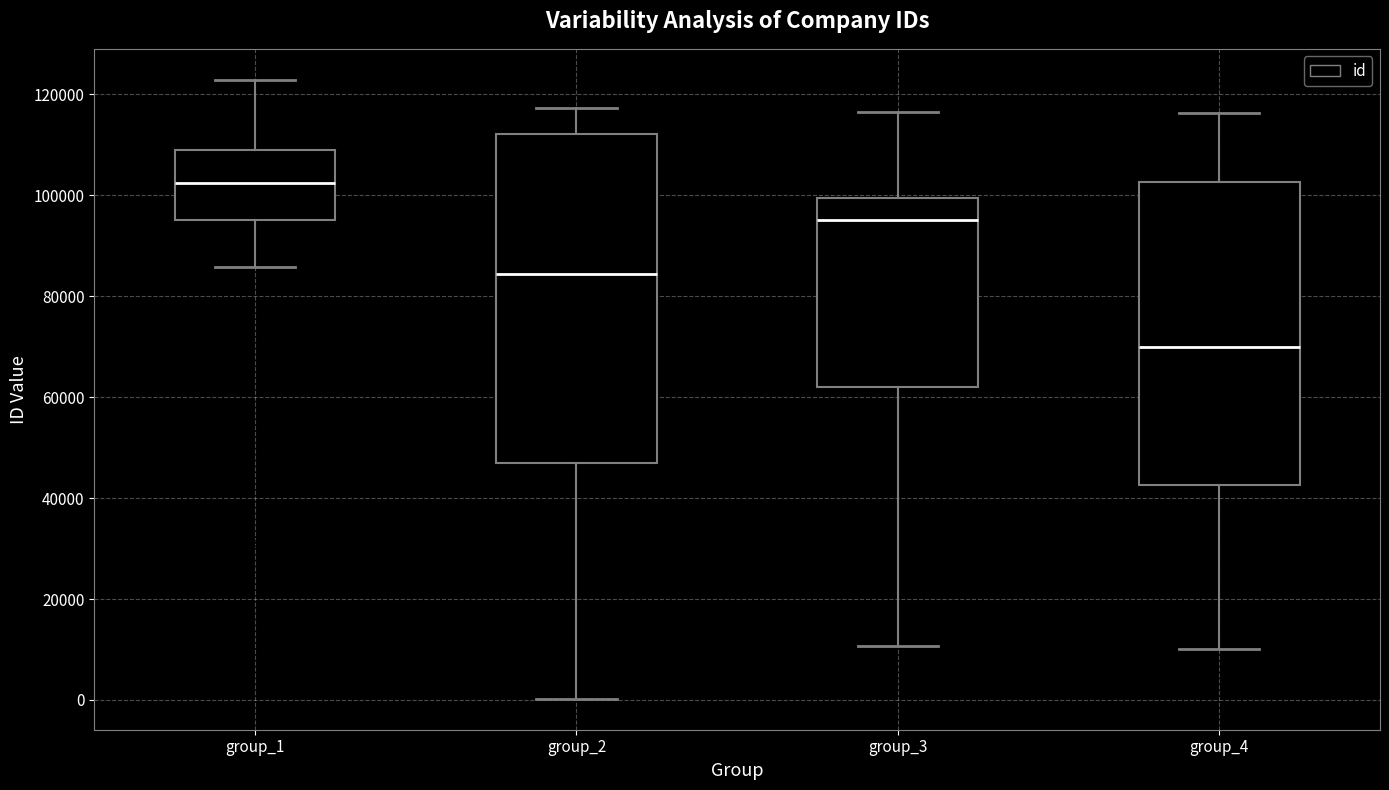

Reading left to right, transcribe this box plot: for each box, give where its median line is, the range the box spans, and where its two whiskers end, as read against the y-axis. The values are not printed on the chart, so give them approximately, as read against the axis.

group_1: median 102000, box 96000 to 108000, whiskers 86000 to 122000
group_2: median 84000, box 46000 to 112000, whiskers 0 to 118000
group_3: median 96000, box 62000 to 100000, whiskers 10000 to 116000
group_4: median 70000, box 42000 to 102000, whiskers 10000 to 116000